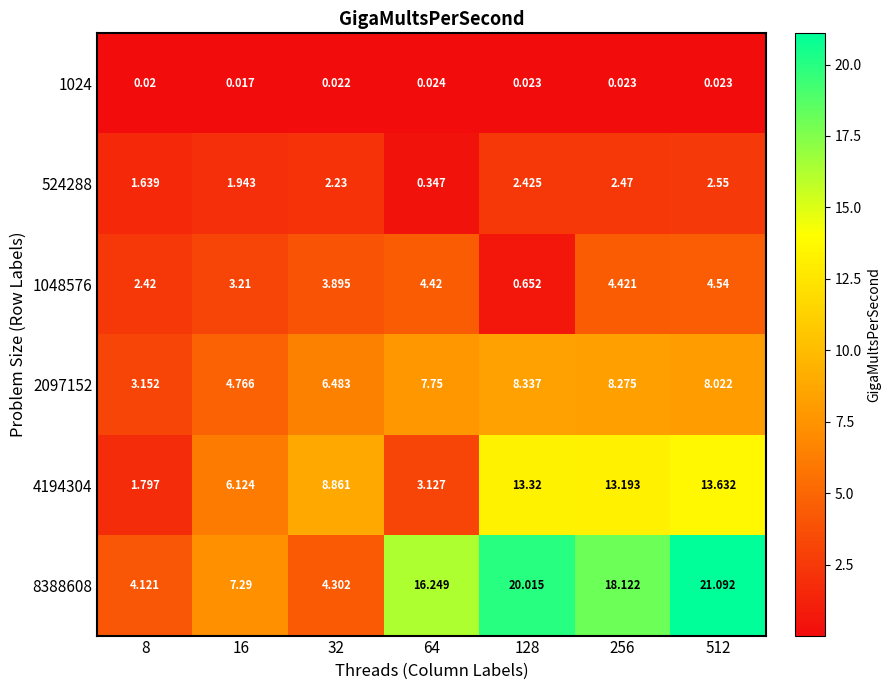

How many categories are shown in the chart?

7